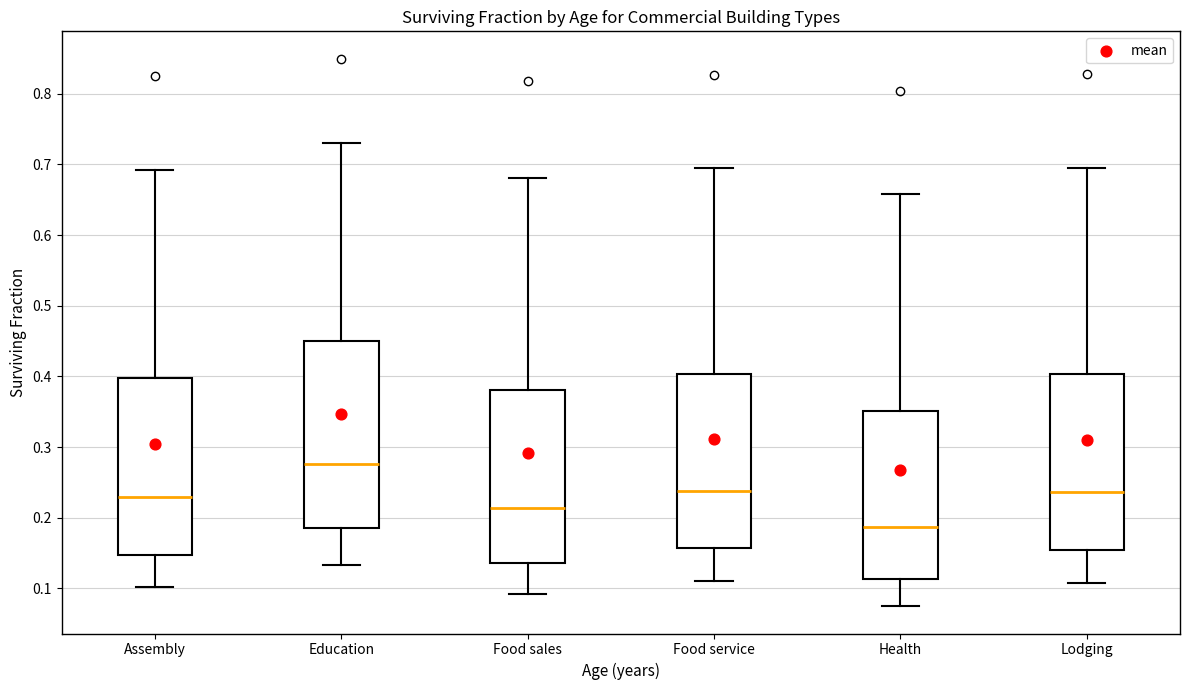

Reading left to right, transcribe this box plot: for each box, give where its median line is, the range the box spans, and where its two whiskers end, as read against the y-axis. The values are not printed on the chart, so give them approximately, as read against the axis.

Assembly: median 0.23, box 0.15 to 0.40, whiskers 0.10 to 0.69
Education: median 0.28, box 0.19 to 0.45, whiskers 0.13 to 0.73
Food sales: median 0.21, box 0.14 to 0.38, whiskers 0.09 to 0.68
Food service: median 0.24, box 0.16 to 0.40, whiskers 0.11 to 0.69
Health: median 0.19, box 0.11 to 0.35, whiskers 0.08 to 0.66
Lodging: median 0.24, box 0.15 to 0.40, whiskers 0.11 to 0.70